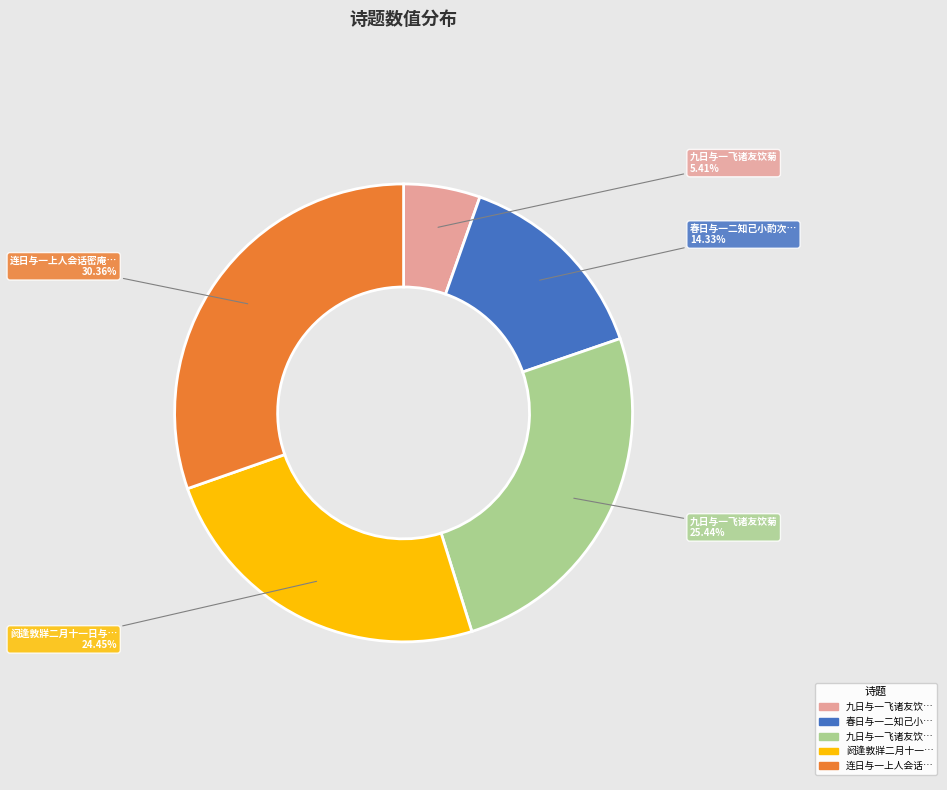

Is there a majority slice in this chart?

No